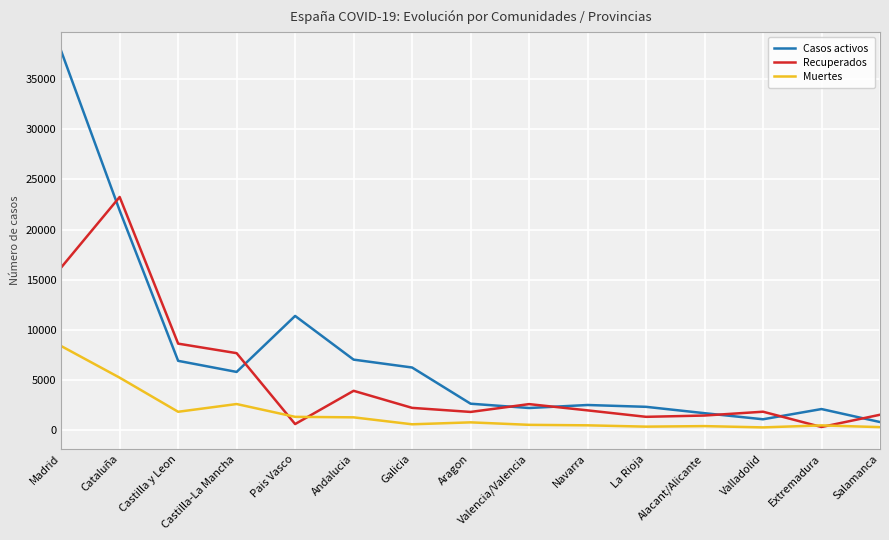

Is it true that Recuperados equals 10481 at Madrid?

False